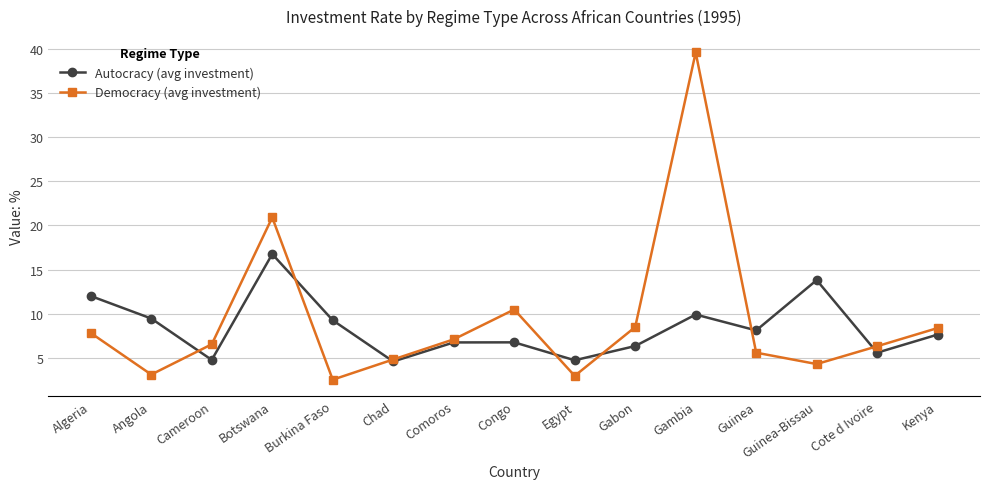

What are all the series names shown in the legend?

Autocracy (avg investment), Democracy (avg investment)